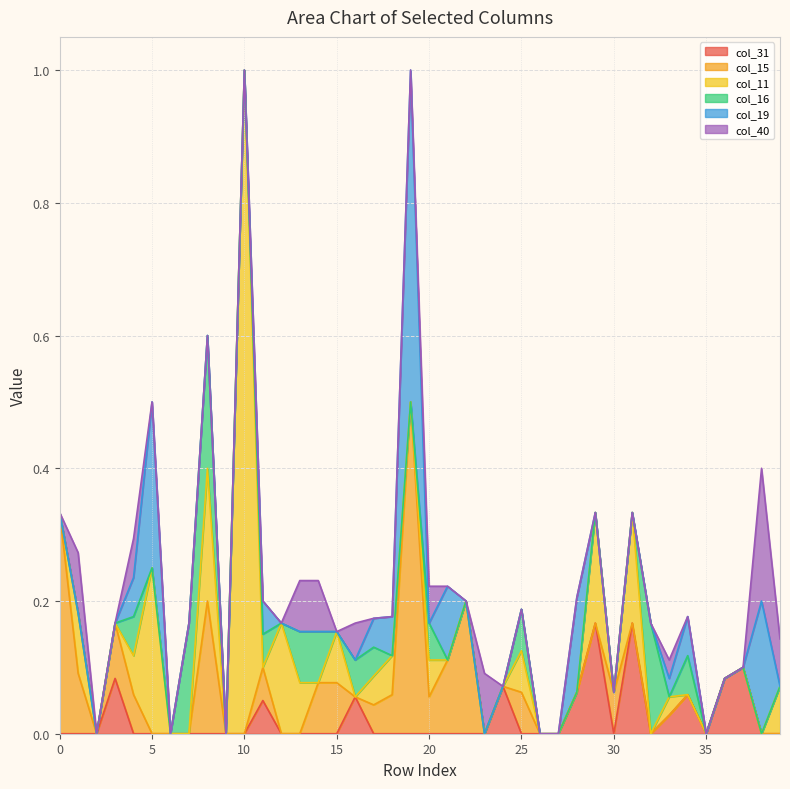

Which category has the highest value across all series?

10